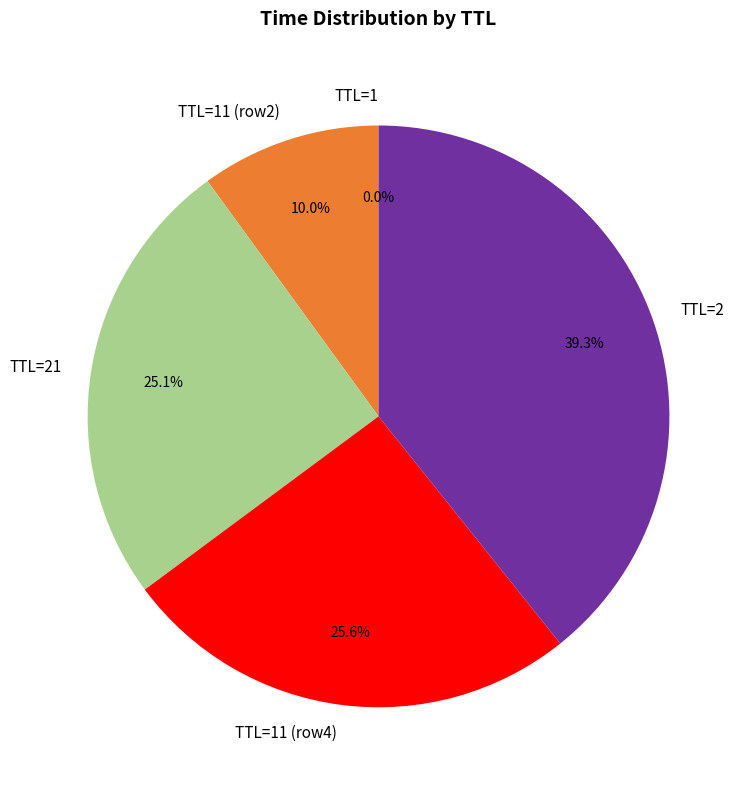

How much of the chart is everything except TTL=2?

60.7%